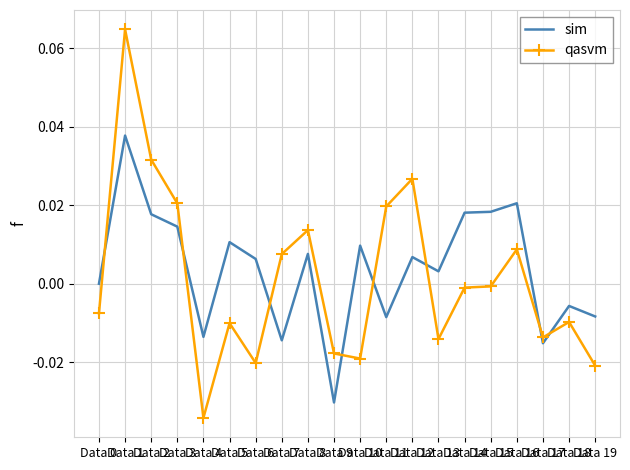

List the series in order of their peak value, highest first.

qasvm, sim